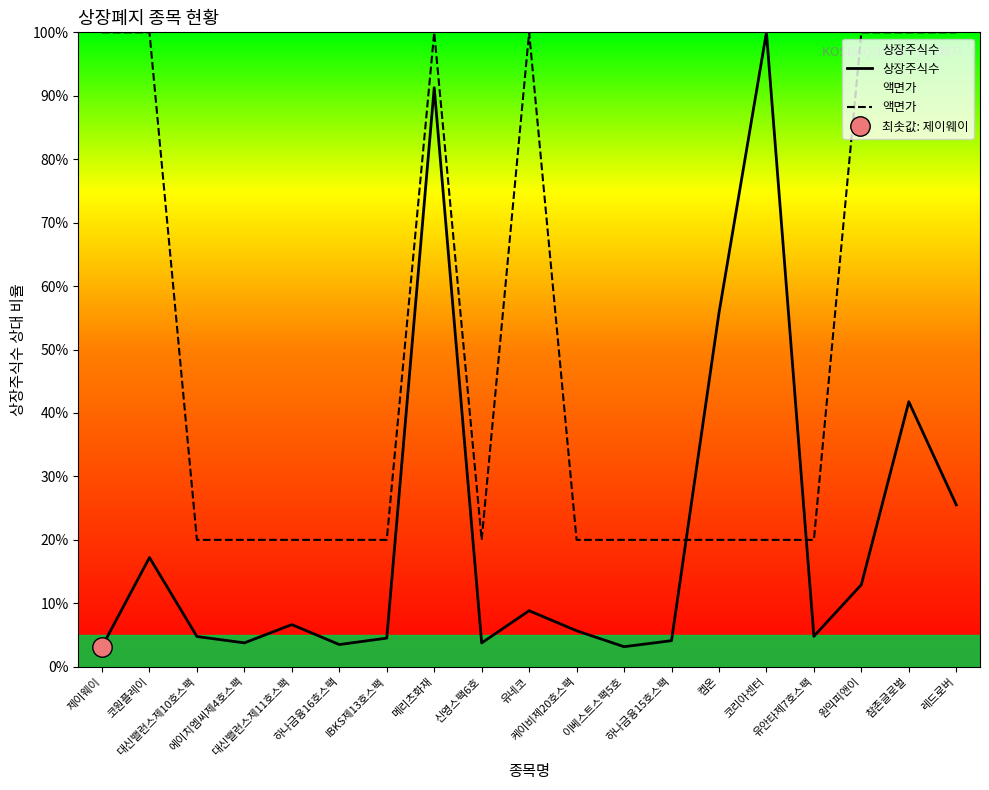

What is the spread (max minus min) of values at 제이웨이?

96.8